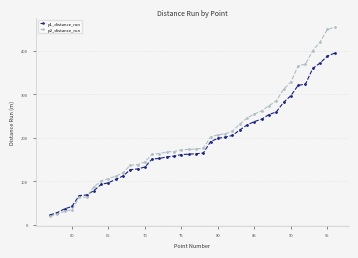

How many categories are shown in the chart?

40